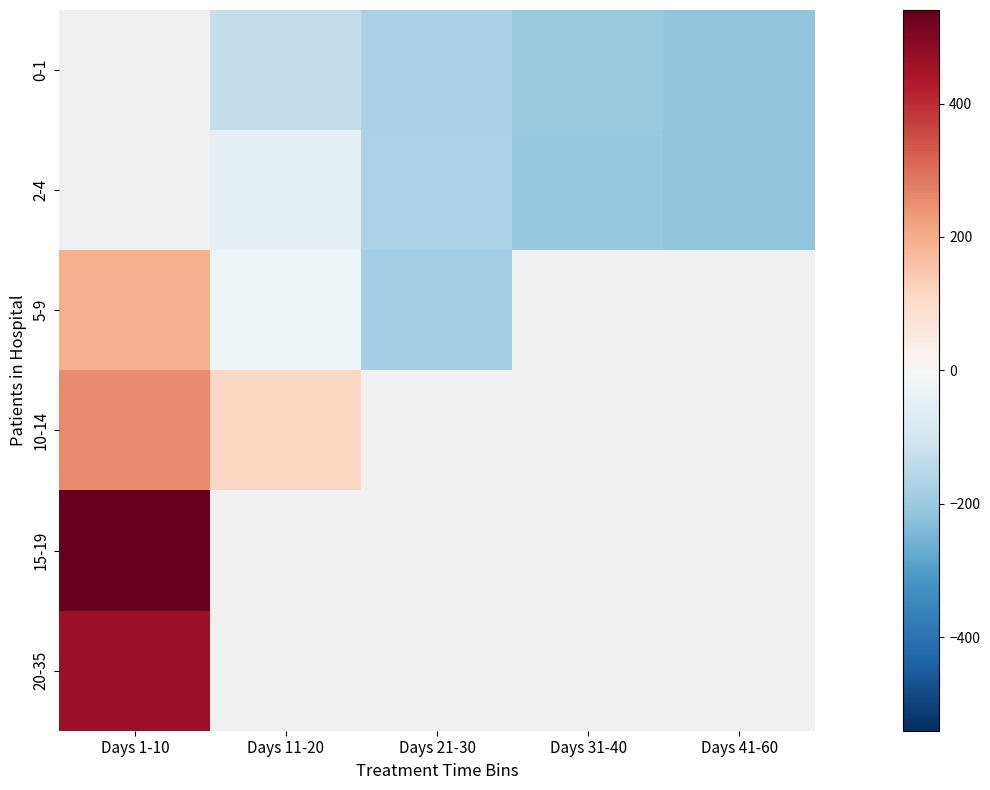

What is the greatest value displayed?

540.2